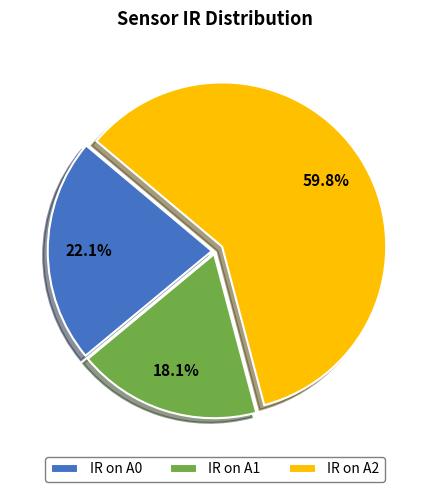

What percentage is NOT represented by IR on A2?

40.2%